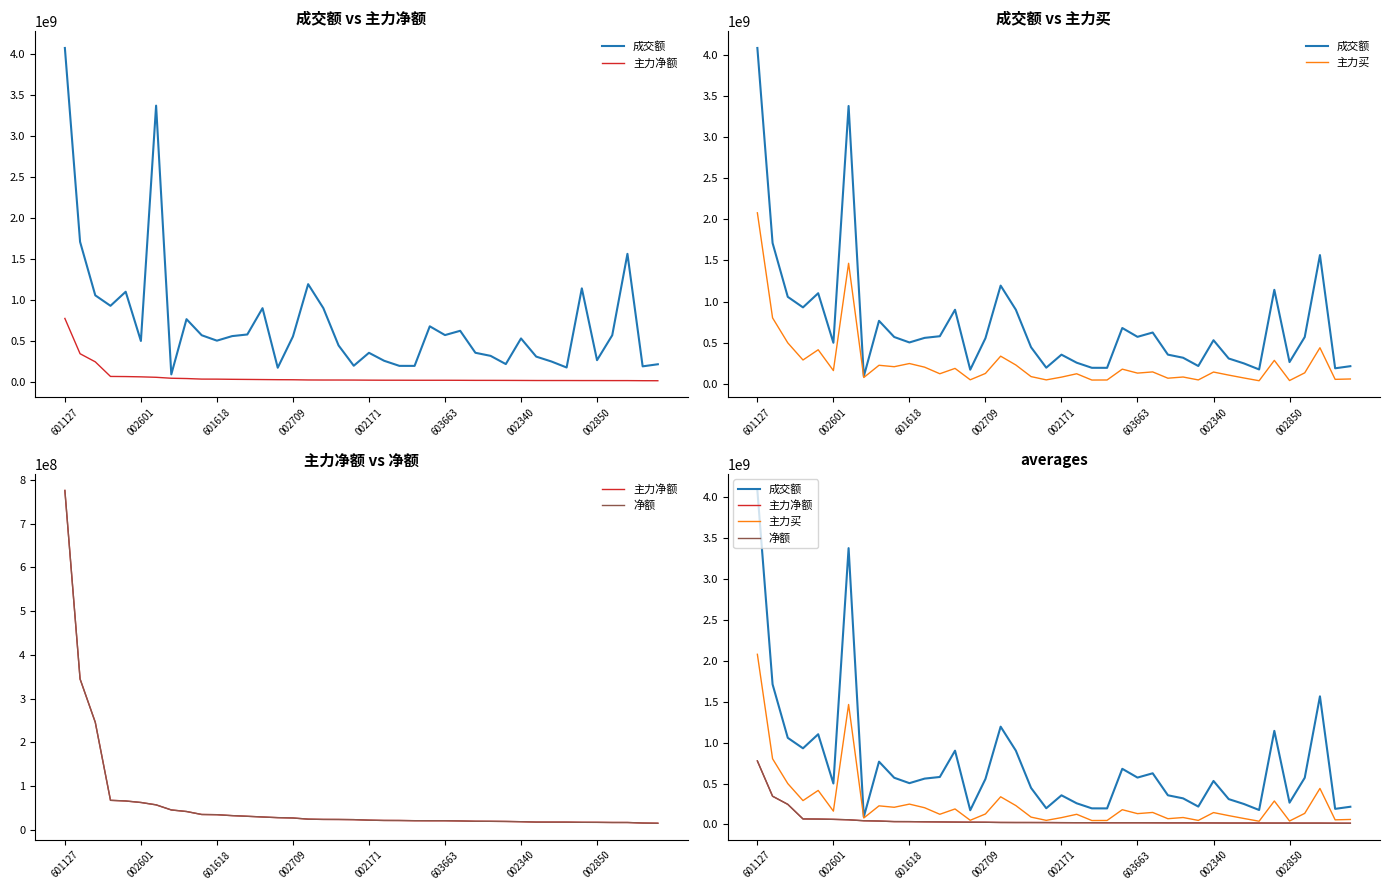

What is the sum of the 主力净额 values at 28 and 36?

35664799